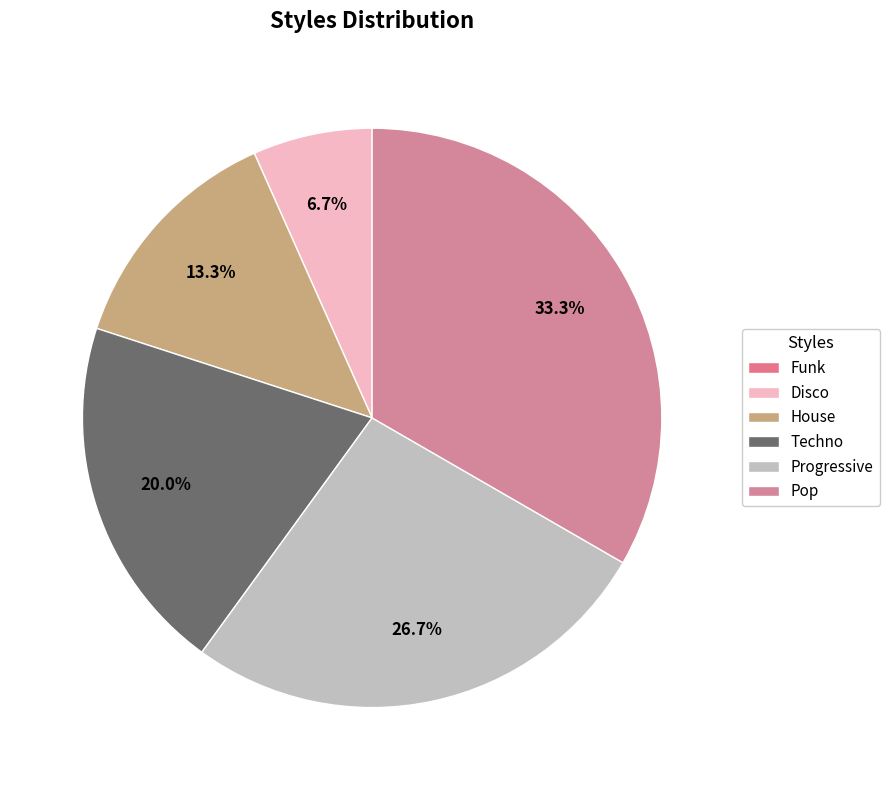

How much of the chart is everything except Pop?

66.7%